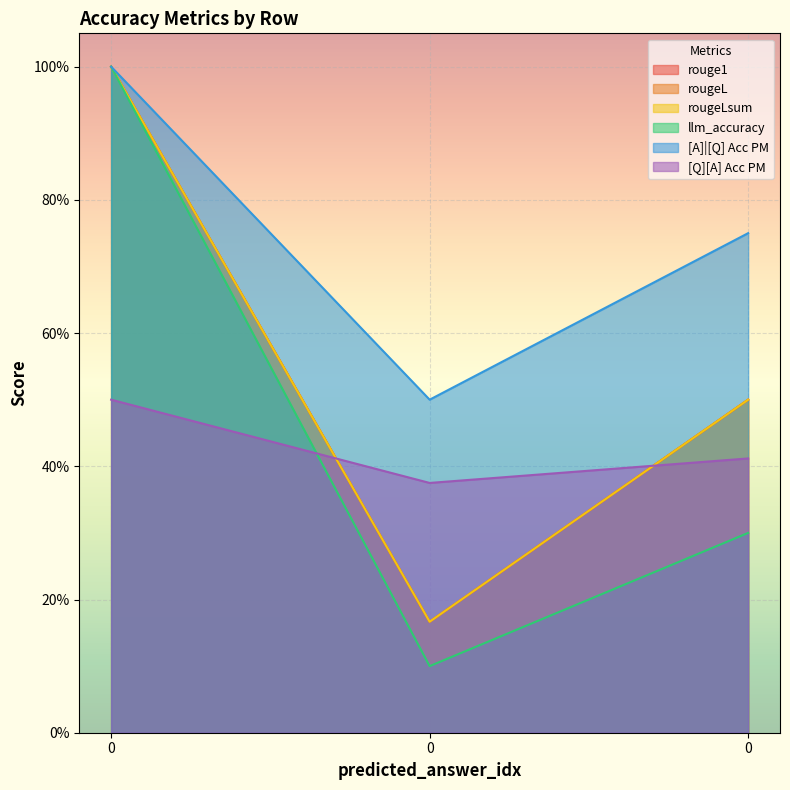

What are all the series names shown in the legend?

rouge1, rougeL, rougeLsum, llm_accuracy, [A]|[Q] Acc PM, [Q][A] Acc PM